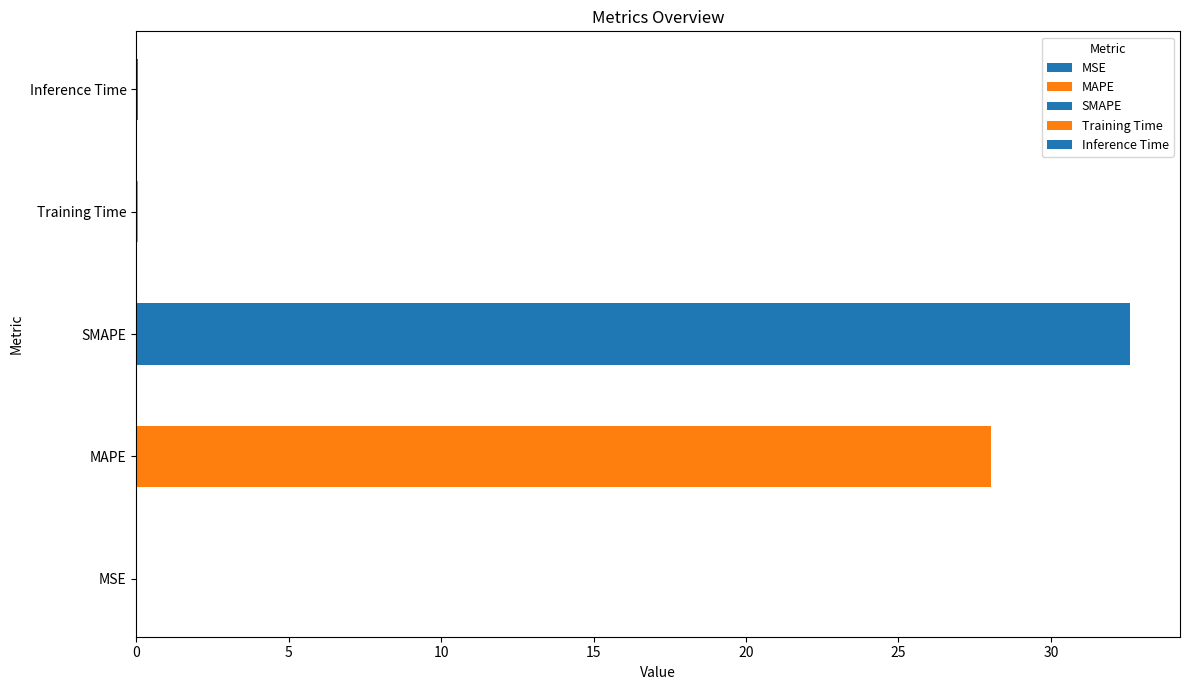

The value at MAPE is 28.0. True or false?

True